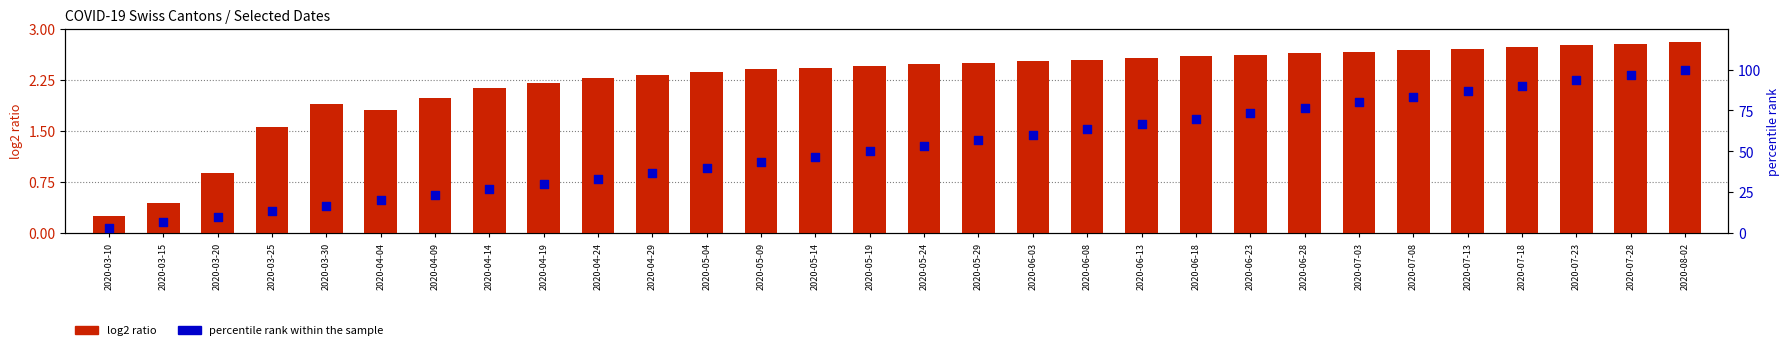

Is the value of log2 ratio at 2020-06-23 greater than the value of percentile rank within the sample at 2020-05-04?

No